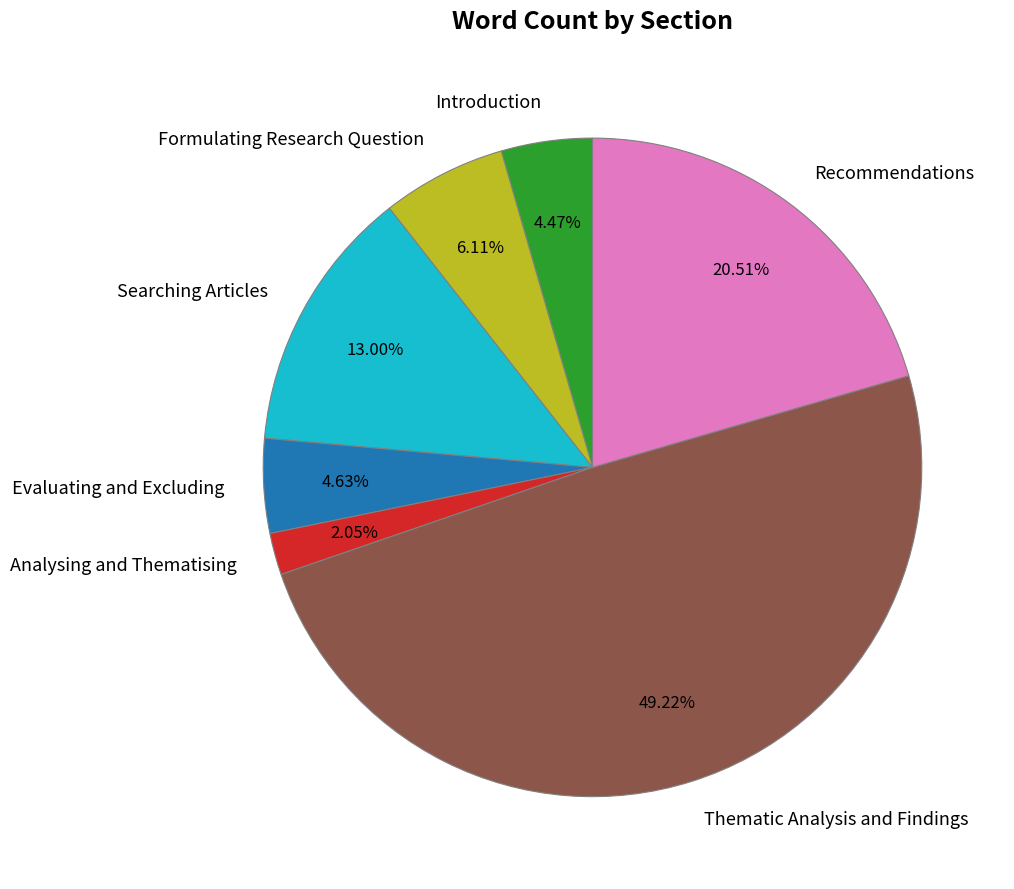

To the nearest percent, what portion does Recommendations represent?

21%